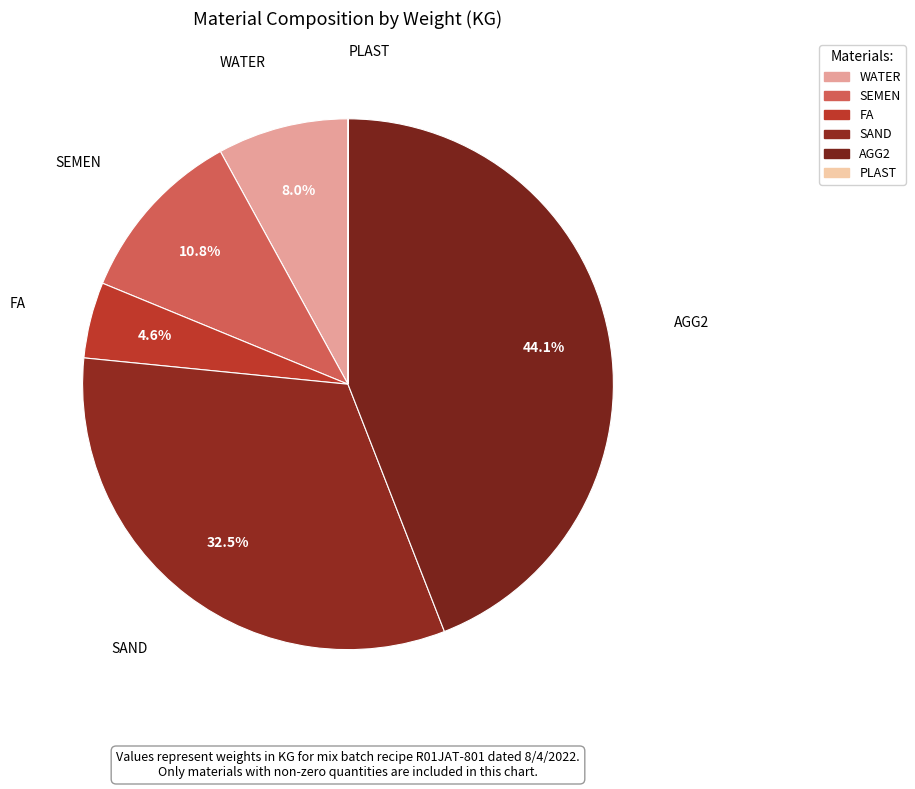

To the nearest percent, what is the average slice percentage?

17%